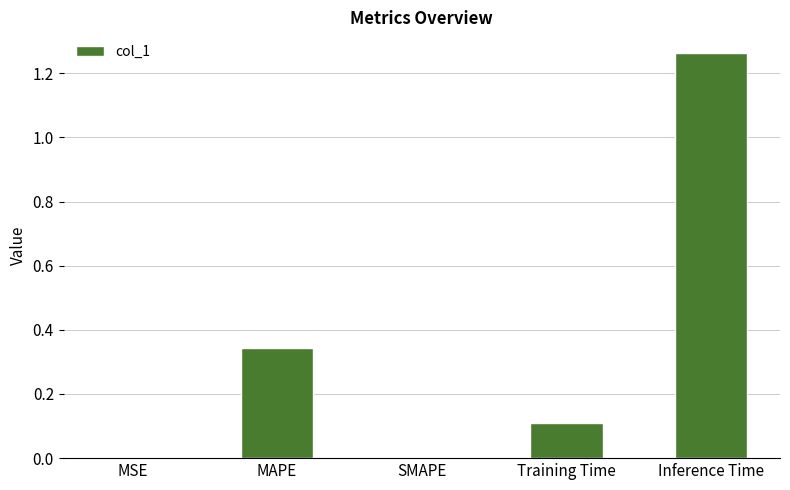

Are the bars horizontal?

No